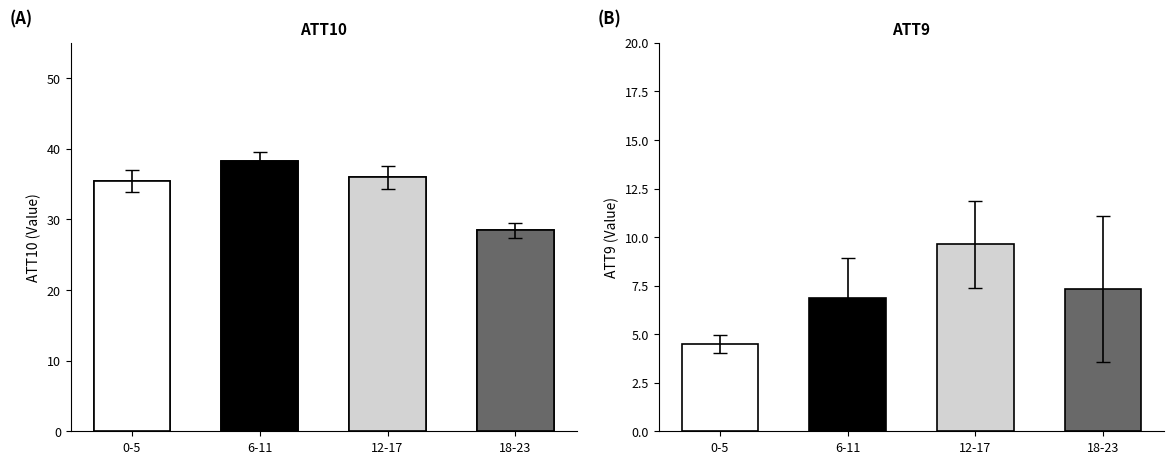

The chart shows a value of 65.5 at 6-11. True or false?

False